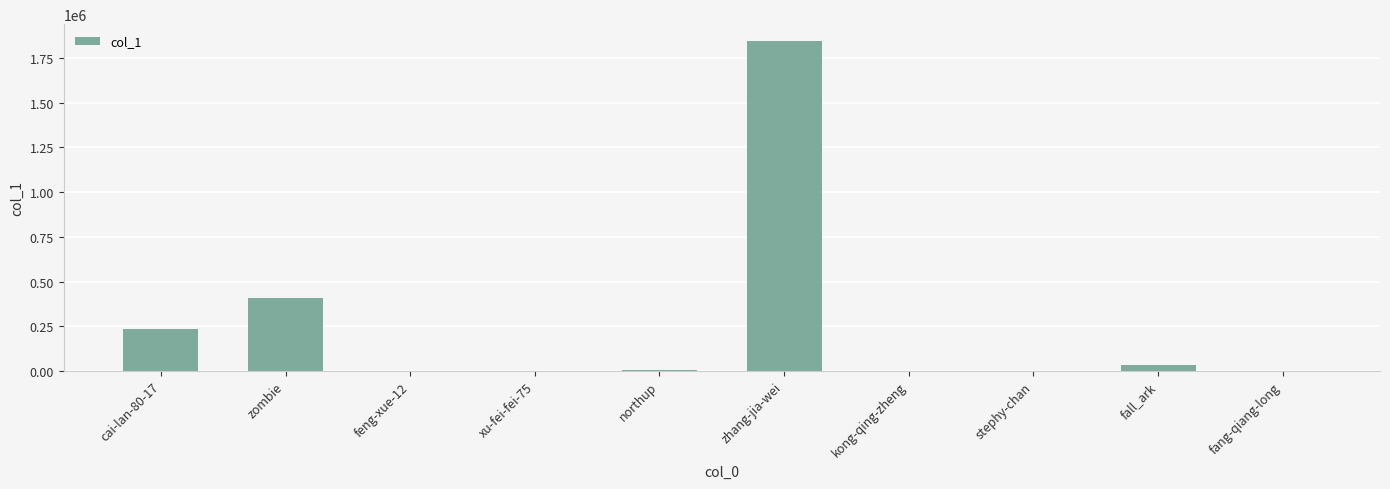

At which category does the chart reach its peak across all series?

zhang-jia-wei